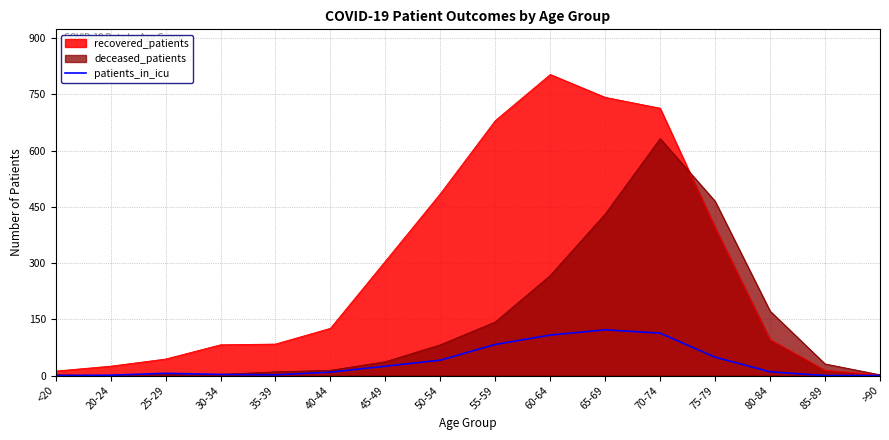

How many values are below 10?

8